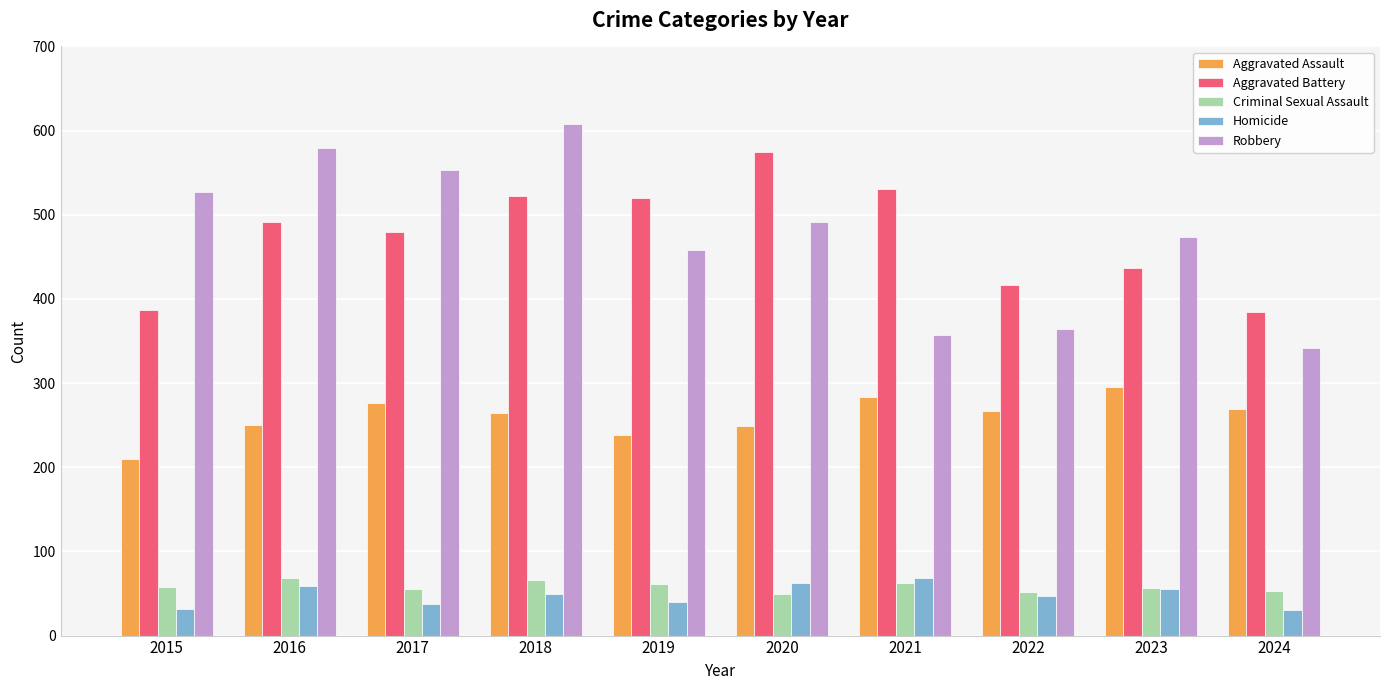

The Criminal Sexual Assault series shows 53 at 2024. True or false?

True